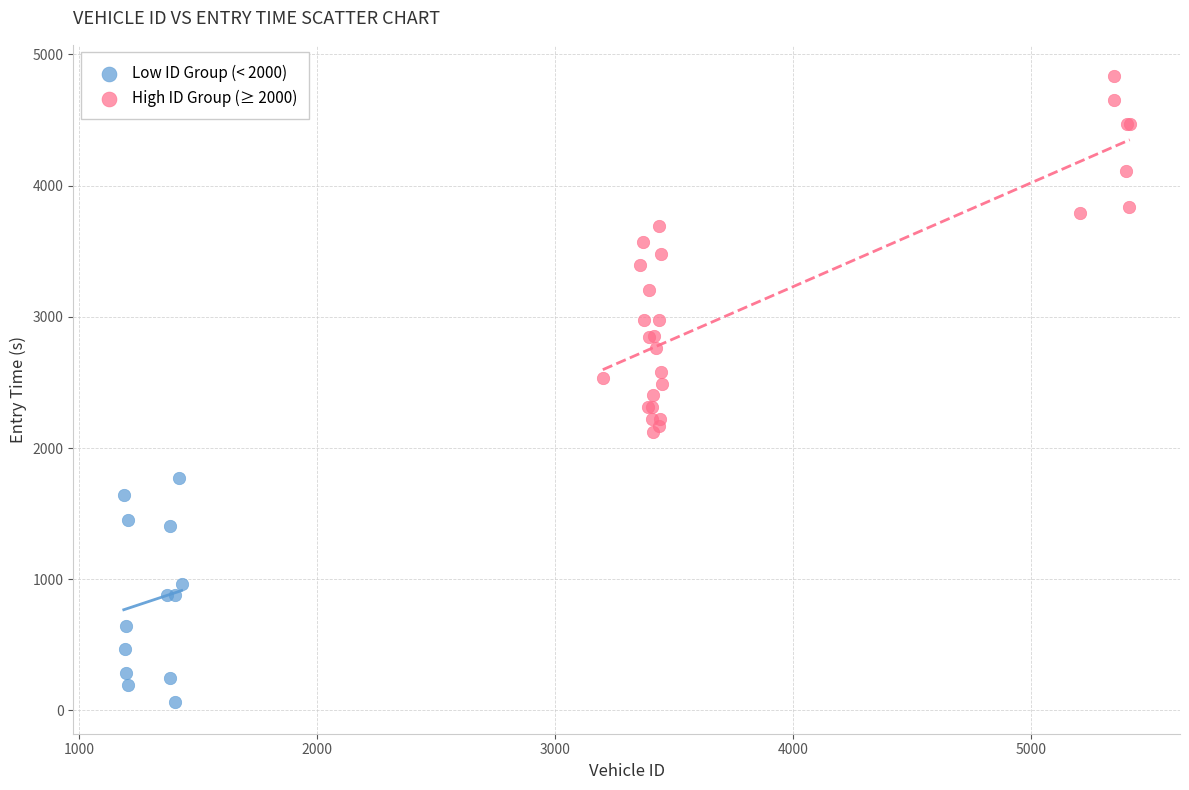

Which series reaches the minimum Y coordinate?

Low ID Group (< 2000)